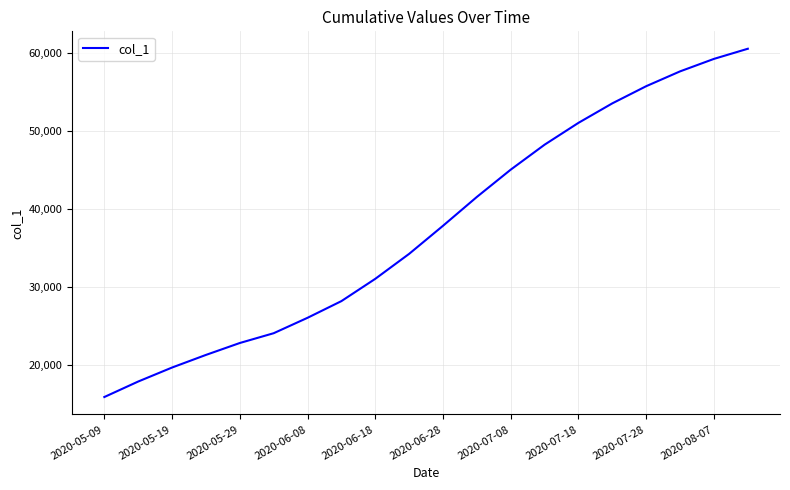

What is the difference between the maximum and minimum values?

44657.4